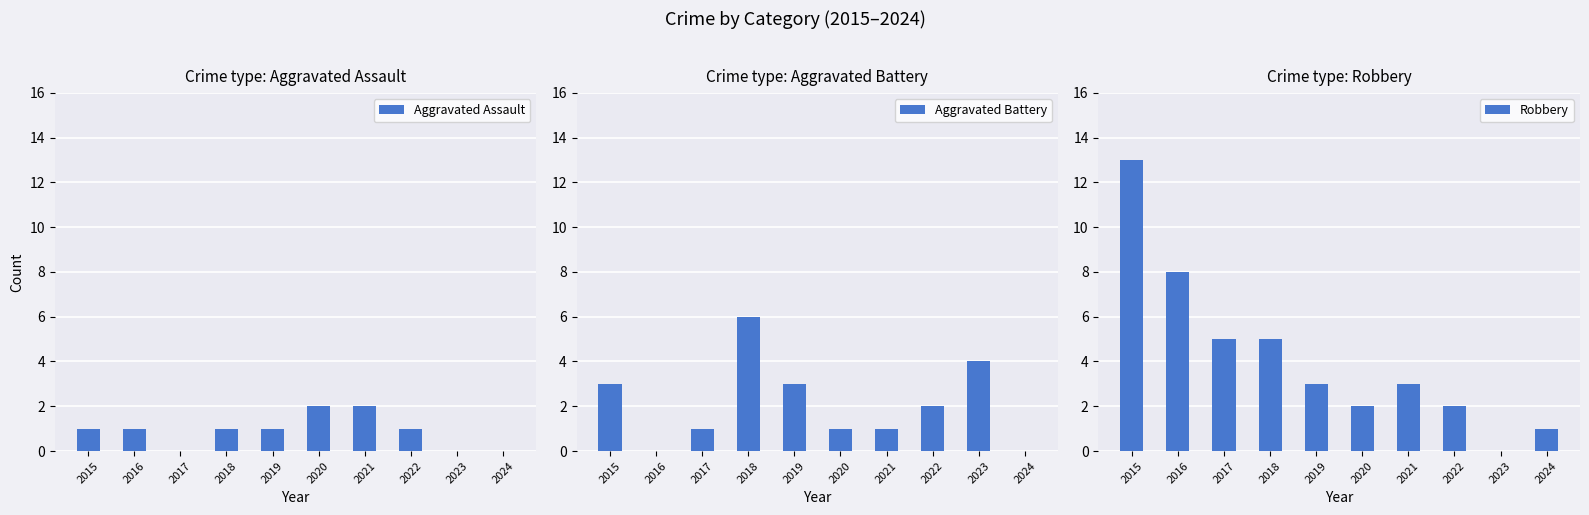

Reading left to right, transcribe all the data shown in this chart.

Aggravated Assault: 2015=1	2016=1	2017=0	2018=1	2019=1	2020=2	2021=2	2022=1	2023=0	2024=0
Aggravated Battery: 2015=3	2016=0	2017=1	2018=6	2019=3	2020=1	2021=1	2022=2	2023=4	2024=0
Robbery: 2015=13	2016=8	2017=5	2018=5	2019=3	2020=2	2021=3	2022=2	2023=0	2024=1